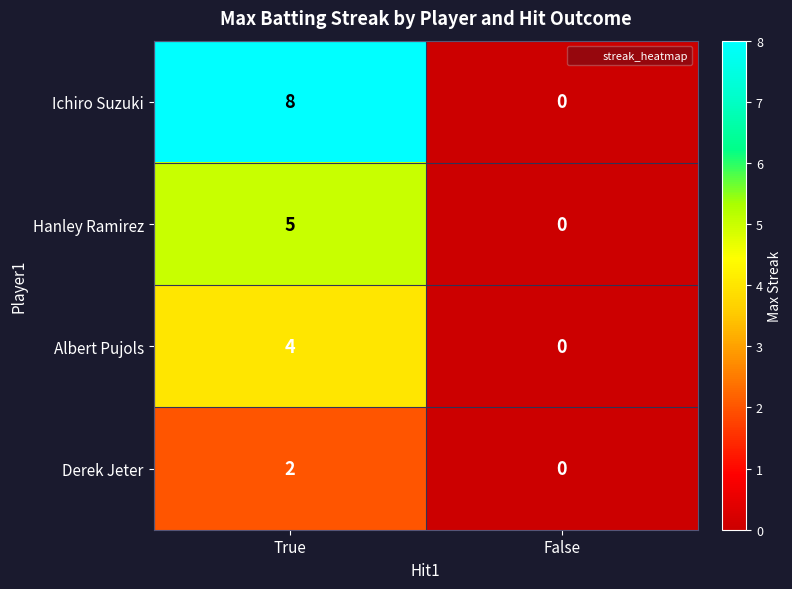

Rank the series by their maximum value, from lowest to highest.

Derek Jeter, Albert Pujols, Hanley Ramirez, Ichiro Suzuki